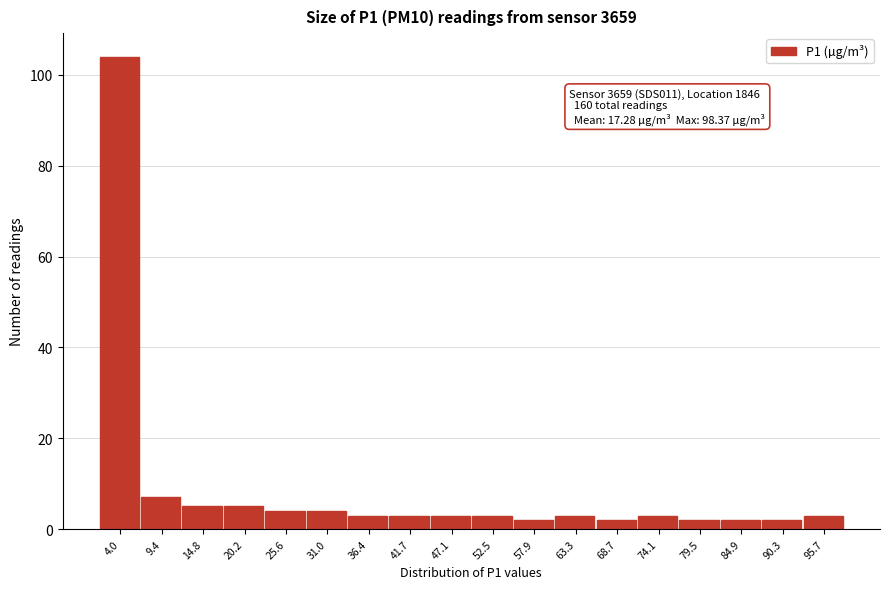

Over which range of the x-axis is the bar tallest?

1 to 7